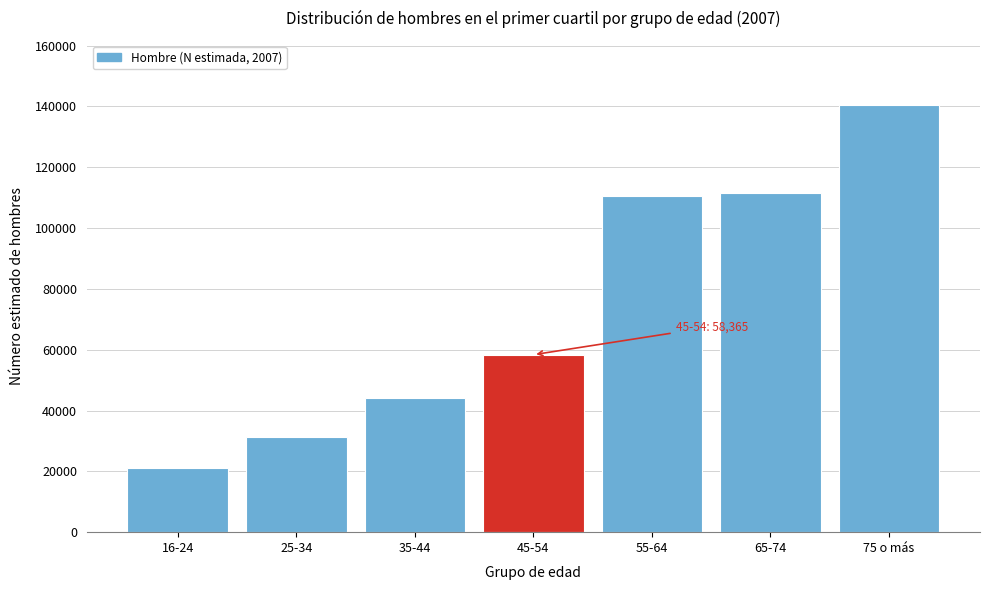

Reading left to right, transcribe all the data shown in this chart.

21004	31297	44192	58365	110581	111703	140539